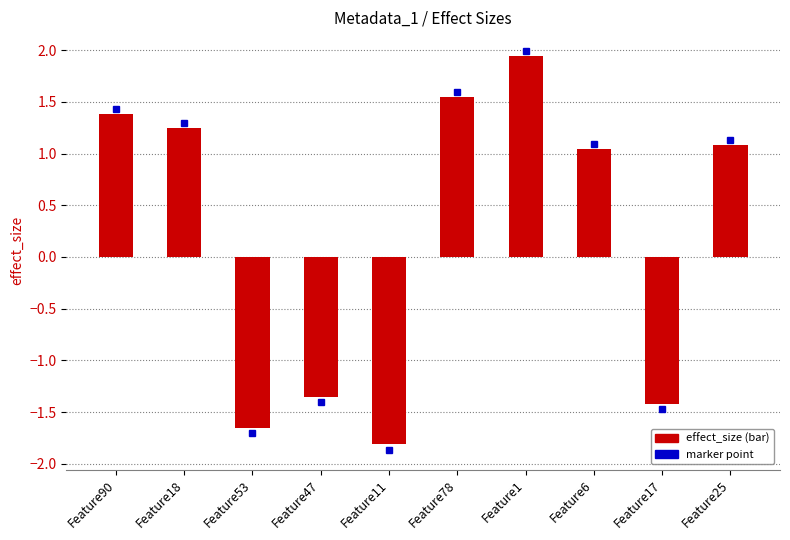

How many values are above zero?

6